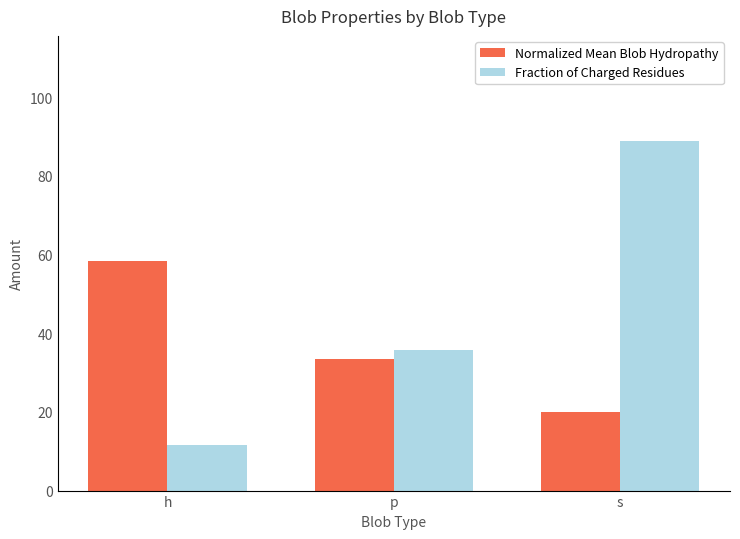

The value of Fraction of Charged Residues at p is 35.7. True or false?

True